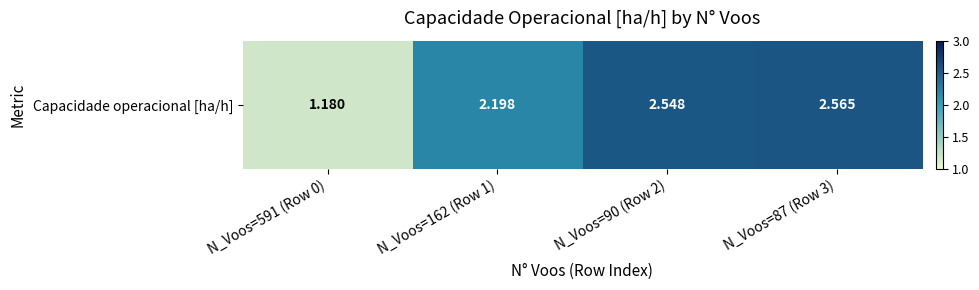

List the labels in order of value, smallest first.

N_Voos=591 (Row 0), N_Voos=162 (Row 1), N_Voos=90 (Row 2), N_Voos=87 (Row 3)